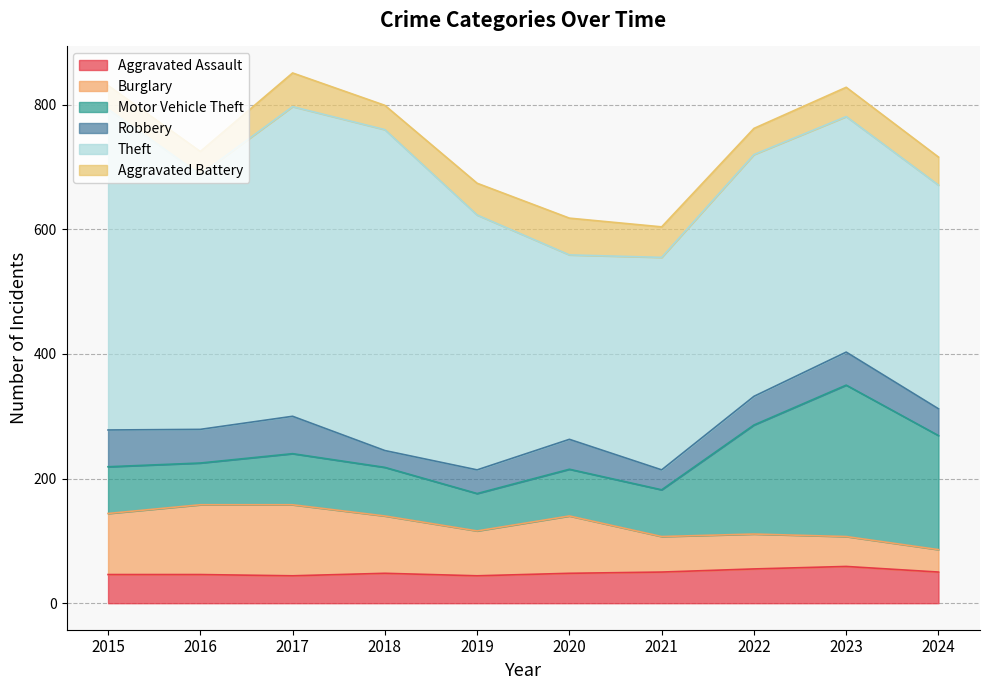

List the labels in order of Theft value, largest first.

2015, 2018, 2017, 2016, 2019, 2022, 2023, 2024, 2021, 2020